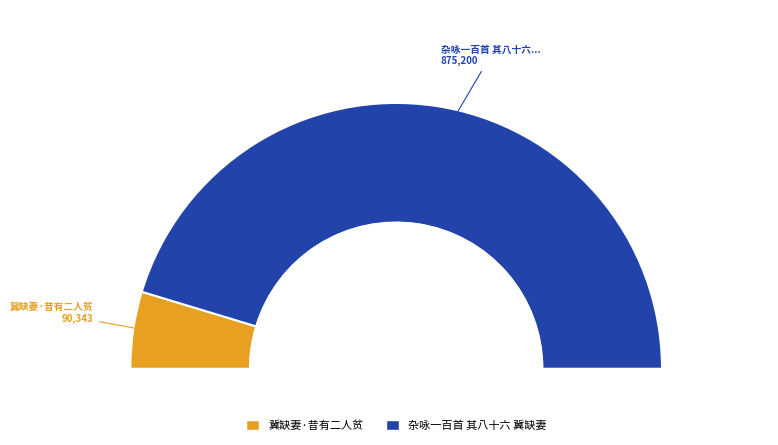

Which category has the smallest portion of the pie?

冀缺妻·昔有二人贫